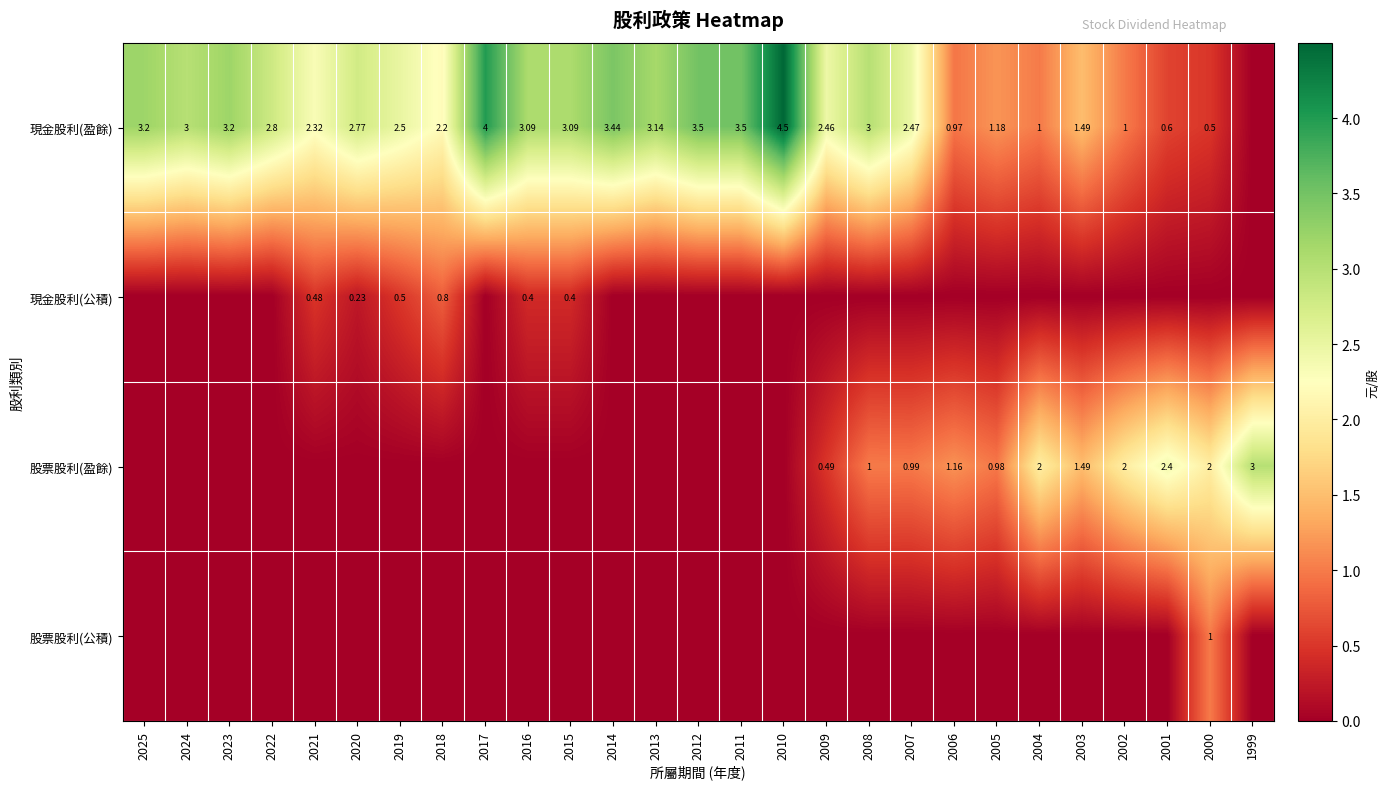

Which label corresponds to the largest value in the chart?

2010